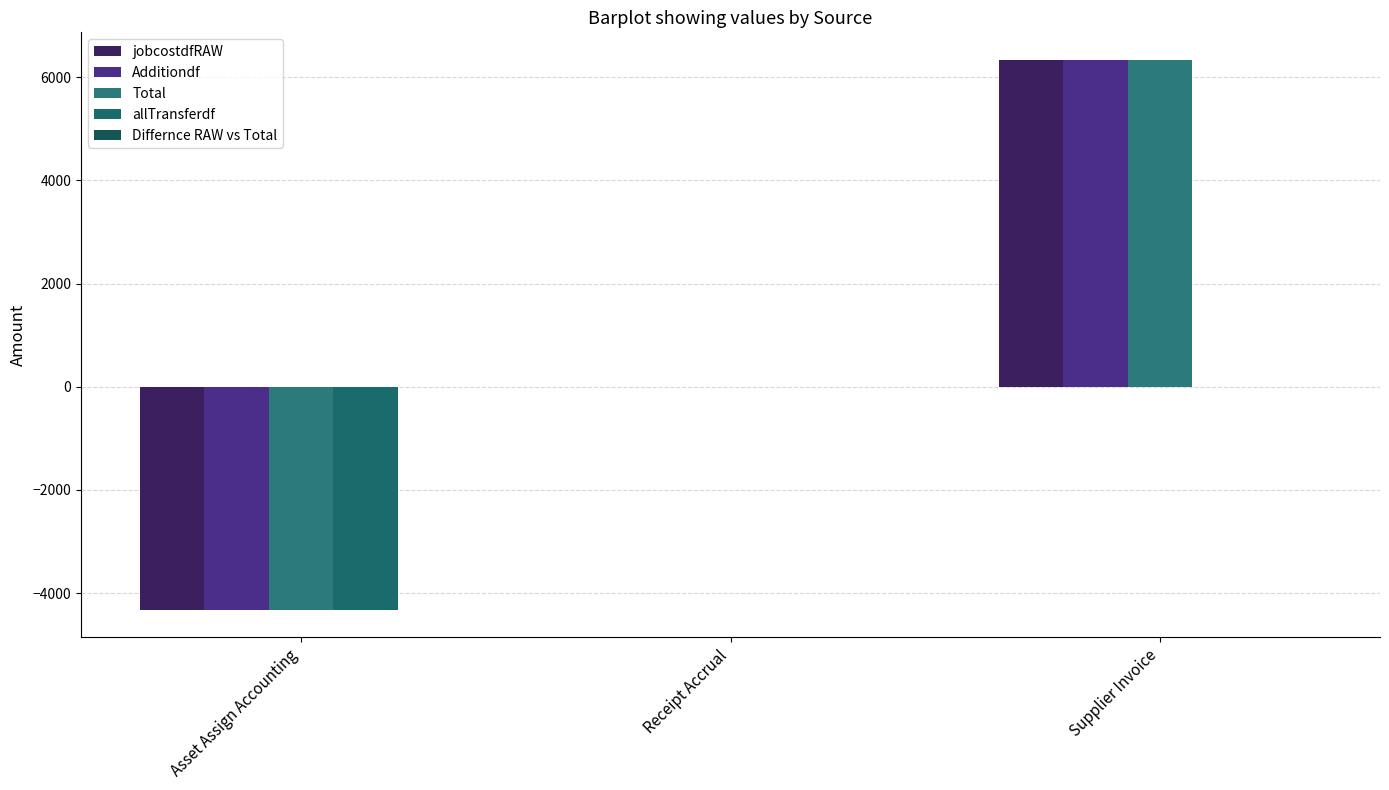

The value of jobcostdfRAW at Supplier Invoice is 6336.9. True or false?

True